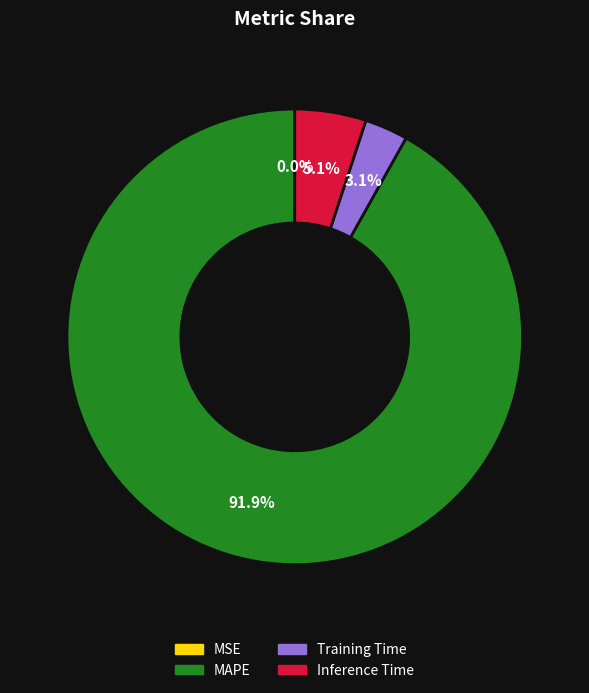

Between Training Time and MAPE, which is larger?

MAPE